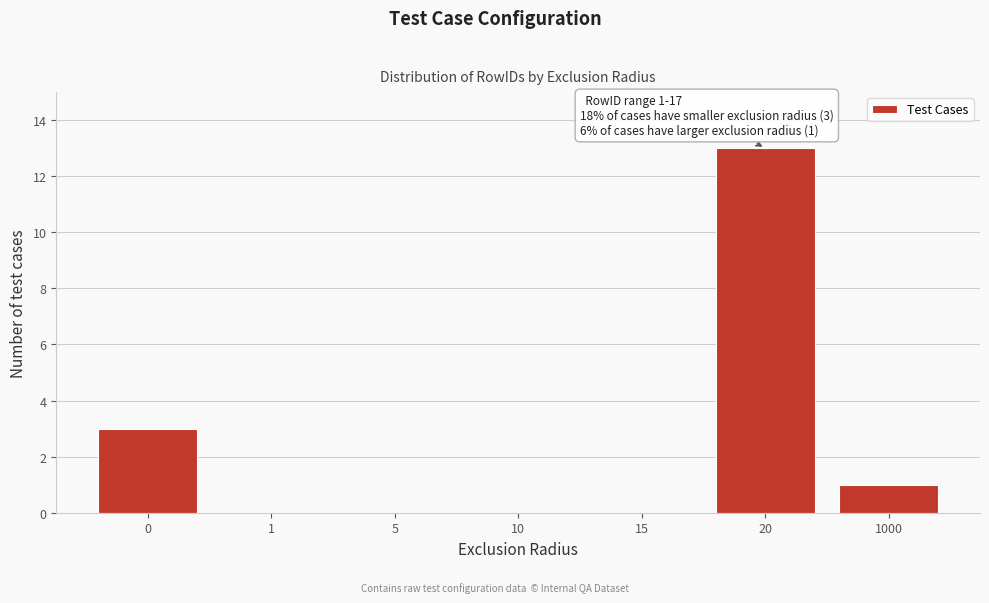

Reading right to left, transcribe all the data shown in this chart.

1000=1	20=13	15=0	10=0	5=0	1=0	0=3